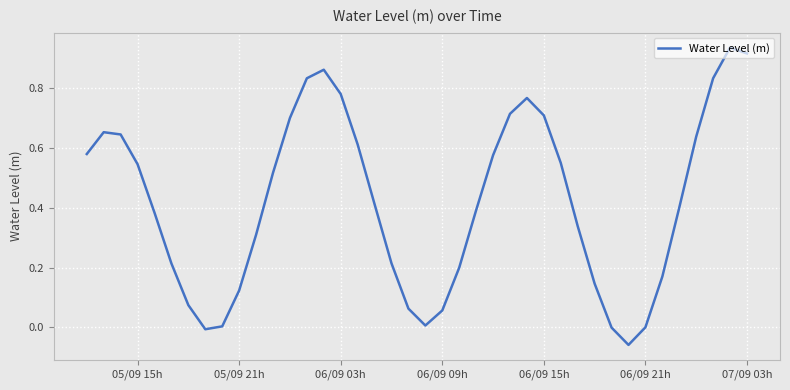

The value at 06/09 21h is 0.0. True or false?

True